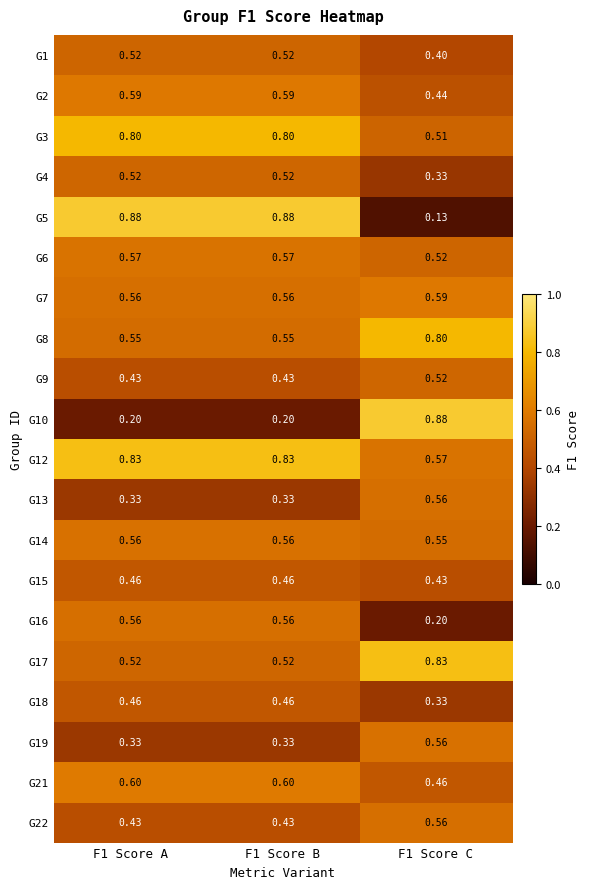

Is the value of G4 at F1 Score C greater than the value of G8 at F1 Score C?

No